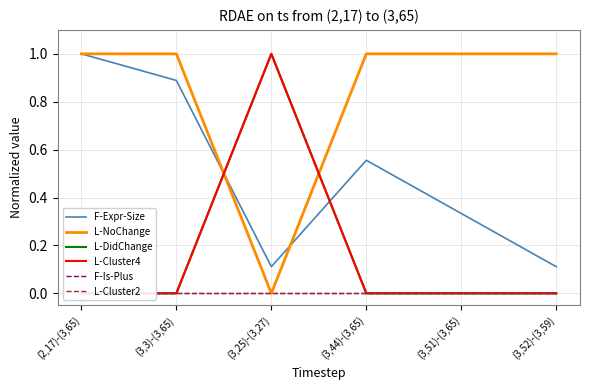

Reading left to right, list all the values displayed in this chart.

F-Expr-Size: 1.0	0.9	0.1	0.6	0.3	0.1
L-NoChange: 1.0	1.0	0.0	1.0	1.0	1.0
L-DidChange: 0.0	0.0	1.0	0.0	0.0	0.0
L-Cluster4: 0.0	0.0	1.0	0.0	0.0	0.0
F-Is-Plus: 0.0	0.0	0.0	0.0	0.0	0.0
L-Cluster2: 0.0	0.0	0.0	0.0	0.0	0.0